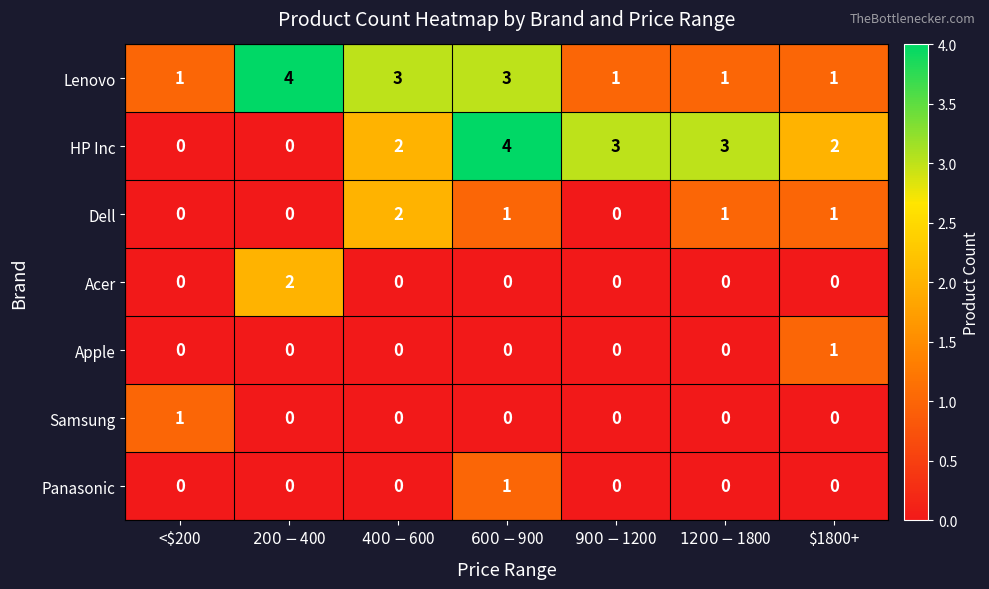

What is the maximum value for Lenovo?

4